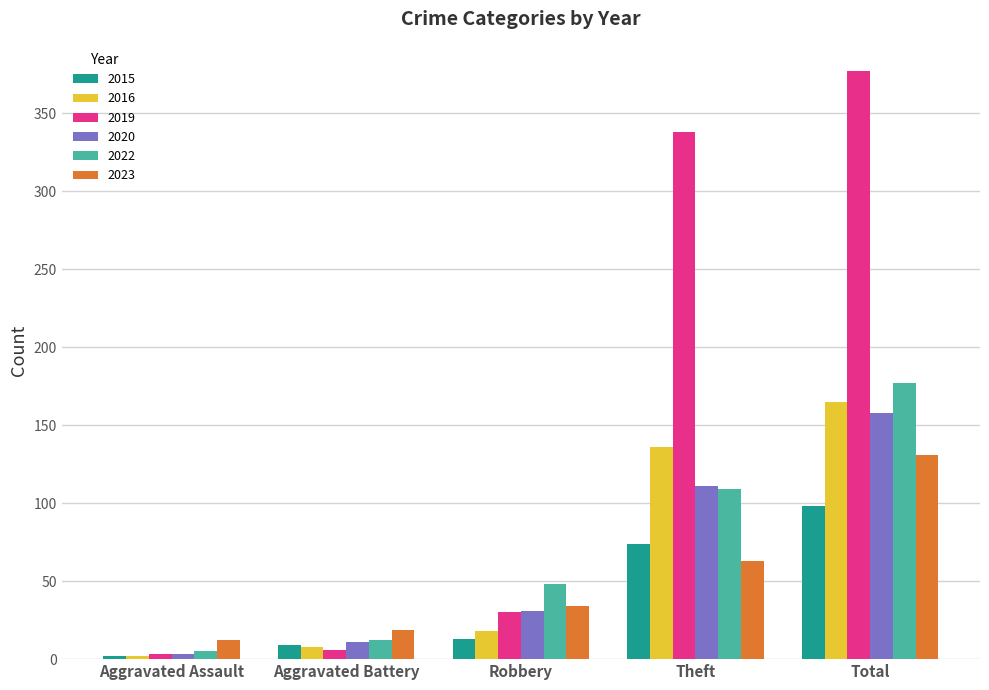

At which category does the chart reach its minimum across all series?

Aggravated Assault